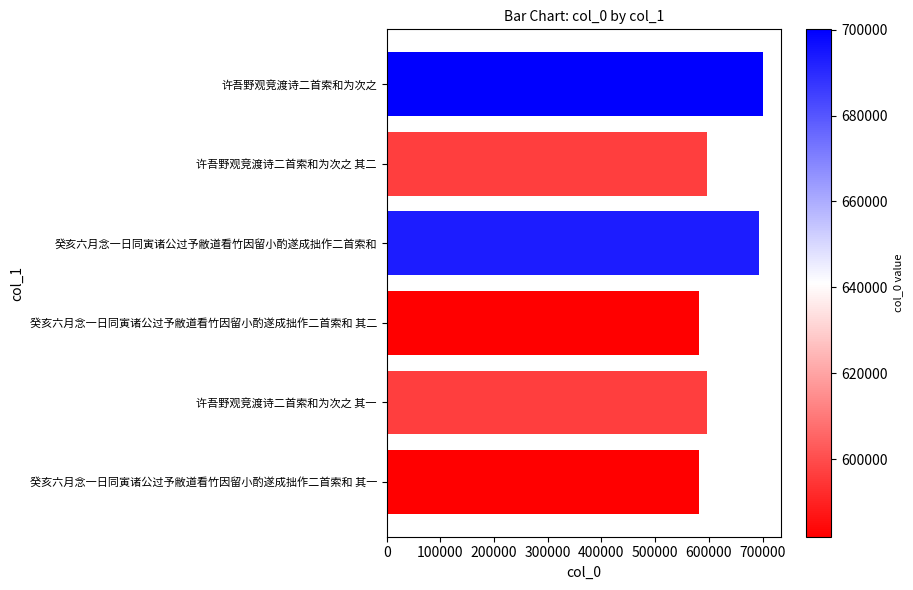

What is the label of the 2nd bar from the bottom?

许吾野观竞渡诗二首索和为次之 其一